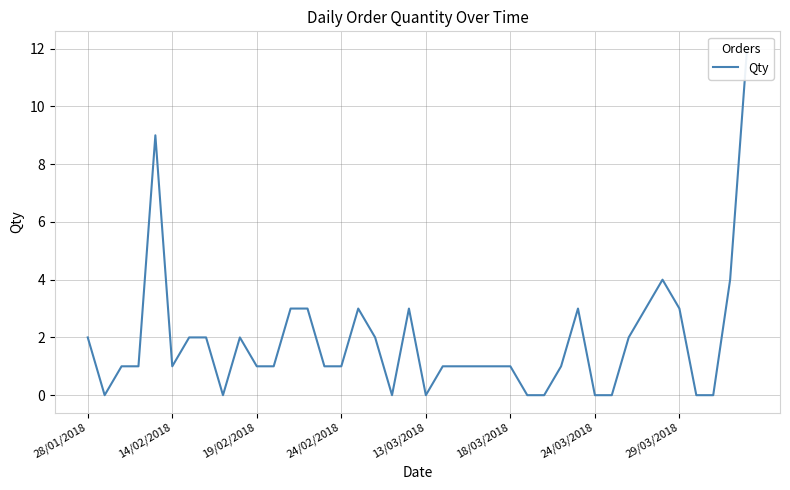

How many points are lower than both their immediate neighbors (excluding endpoints)?

5